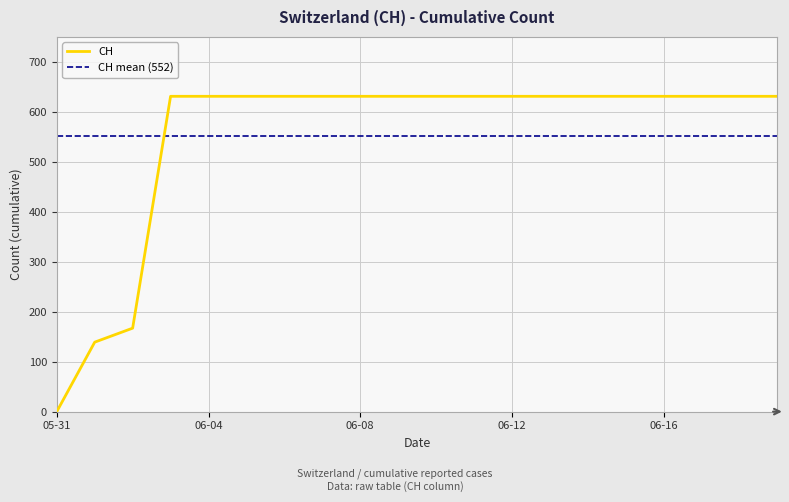

Between 2020-06-11 and 2020-06-01, which is larger?

2020-06-11